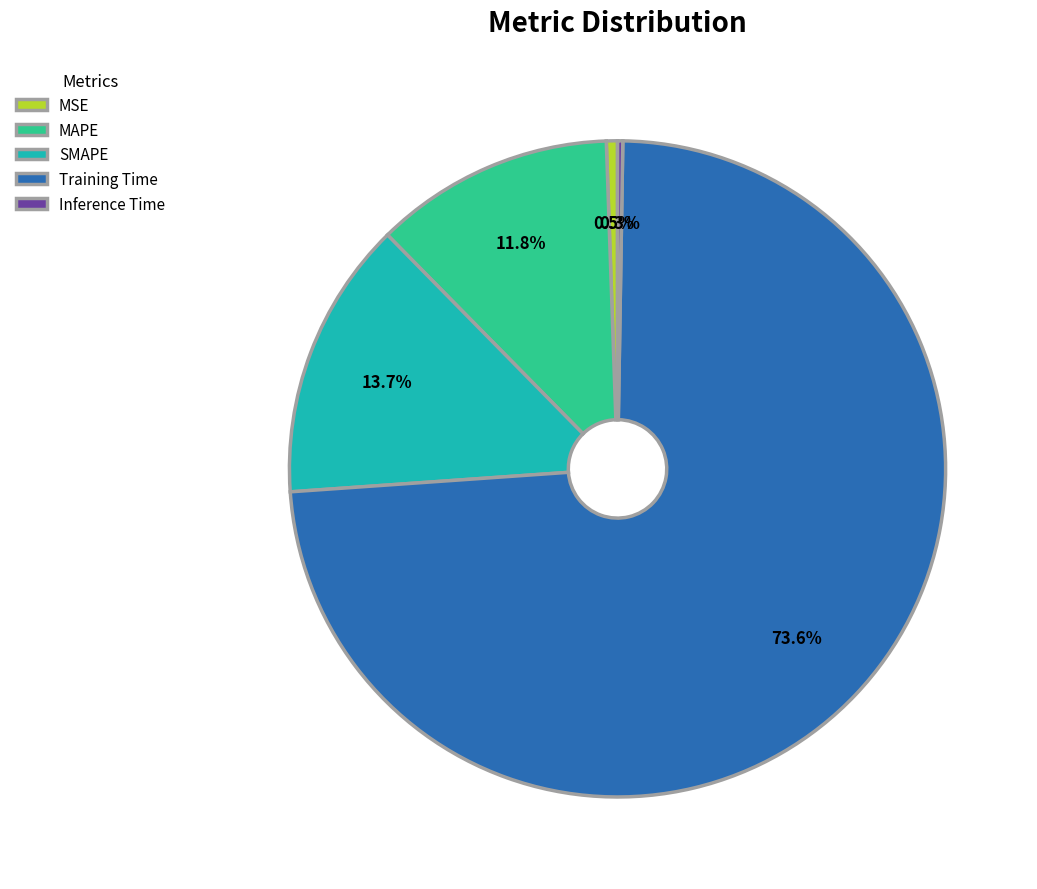

True or false: MAPE accounts for 7% of the total.

False